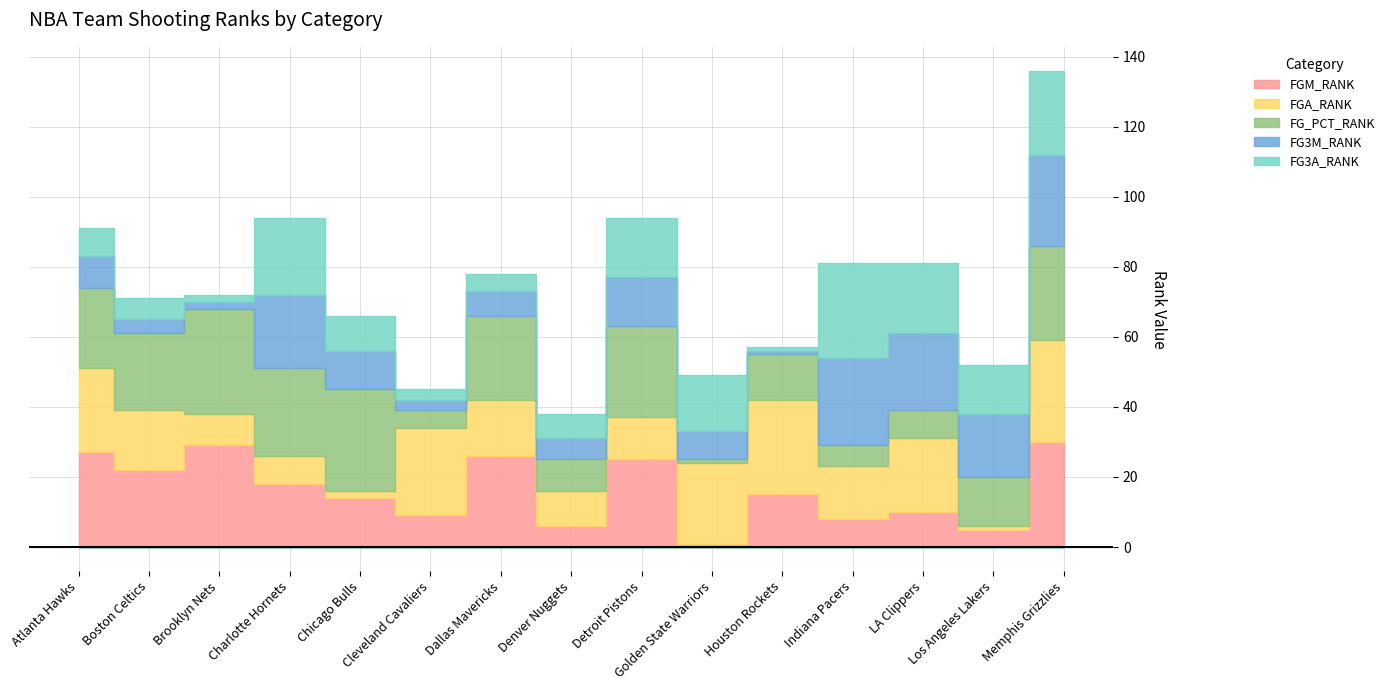

Which series changed the most between Cleveland Cavaliers and Houston Rockets?

FG_PCT_RANK